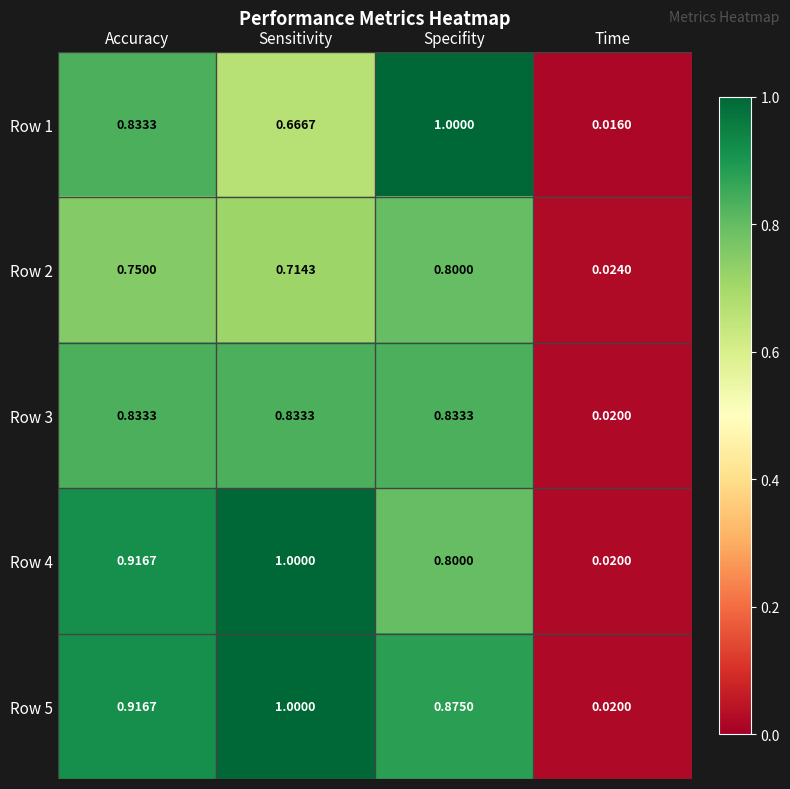

Between Accuracy and Specifity, which series saw the biggest shift?

Row 1